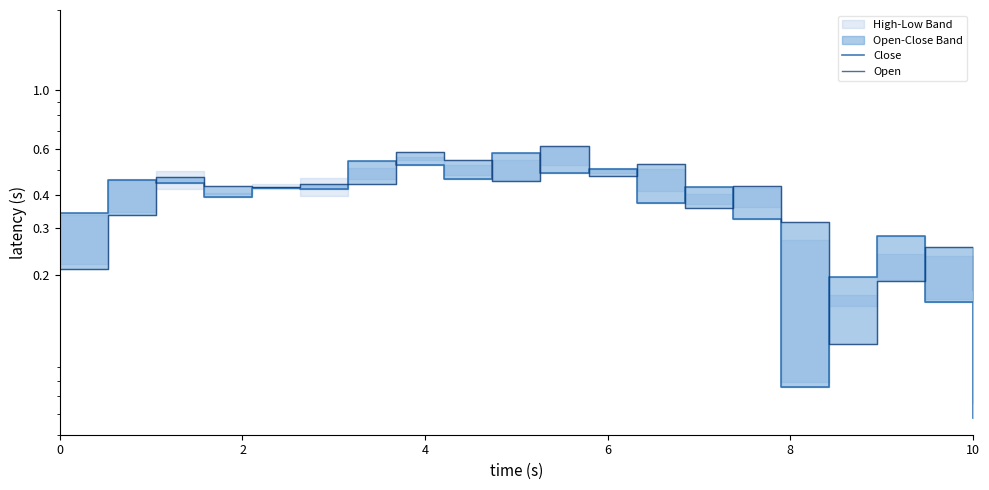

Rank the series by their maximum value, from lowest to highest.

Close, Open